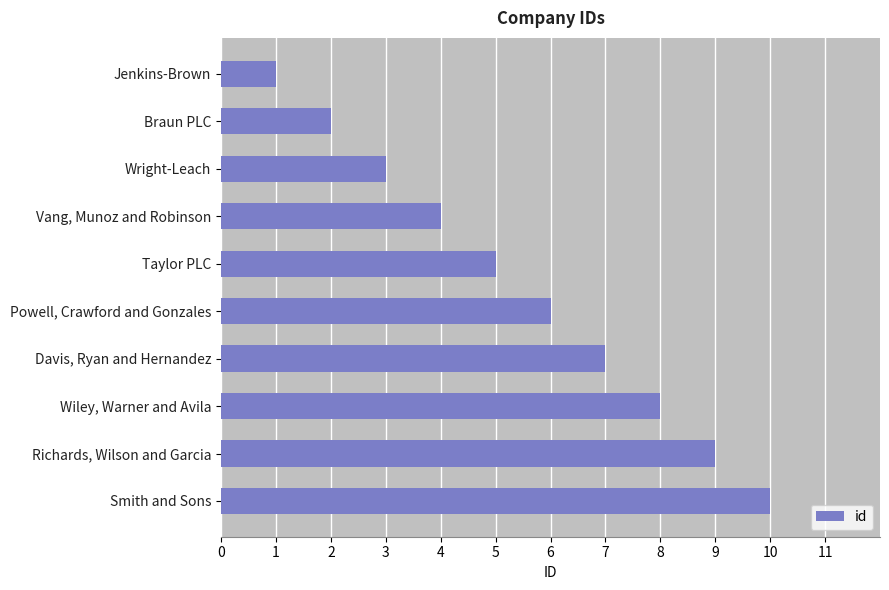

Approximately how many times larger is the value at Wright-Leach compared to Braun PLC?

1.5